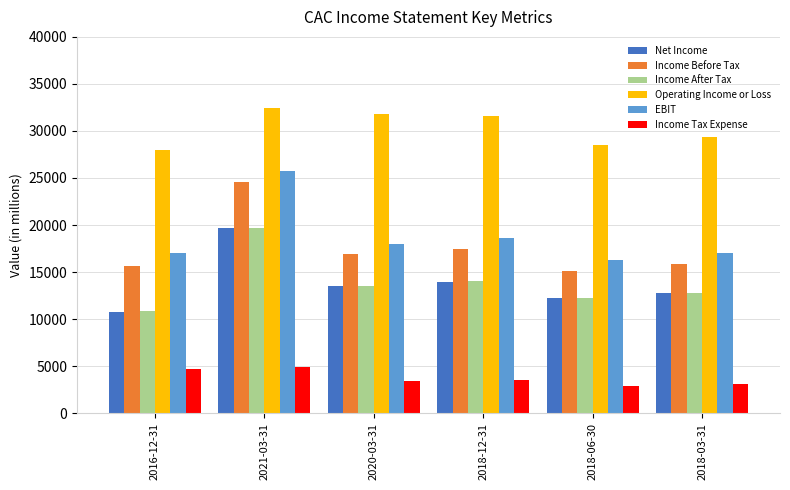

What is the sum of all Income Before Tax values?

105600